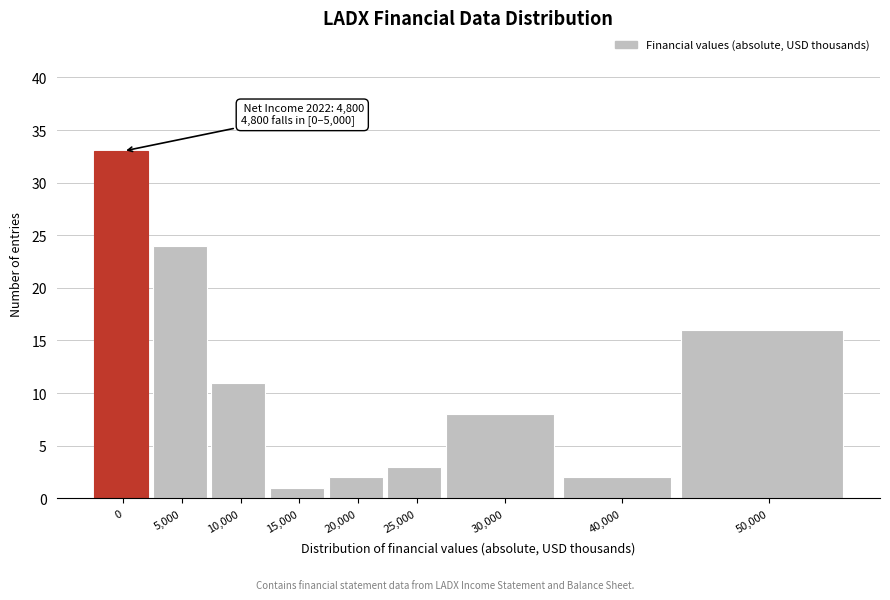

Reading right to left, transcribe all the data shown in this chart.

16	2	8	3	2	1	11	24	33